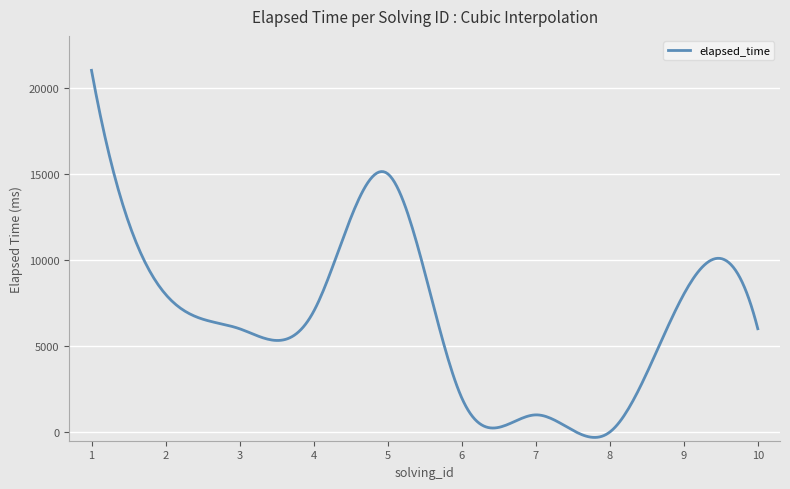

Does the chart display data point markers on the line(s)?

No